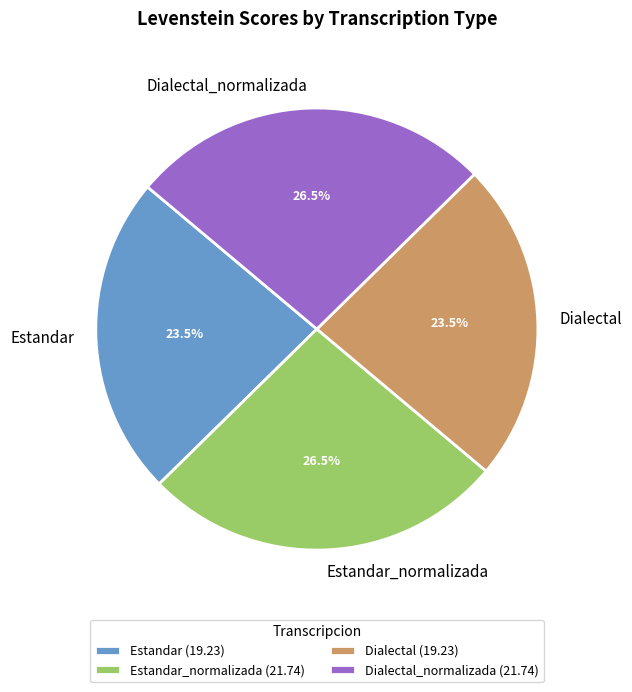

Is Dialectal_normalizada the majority of the pie?

No